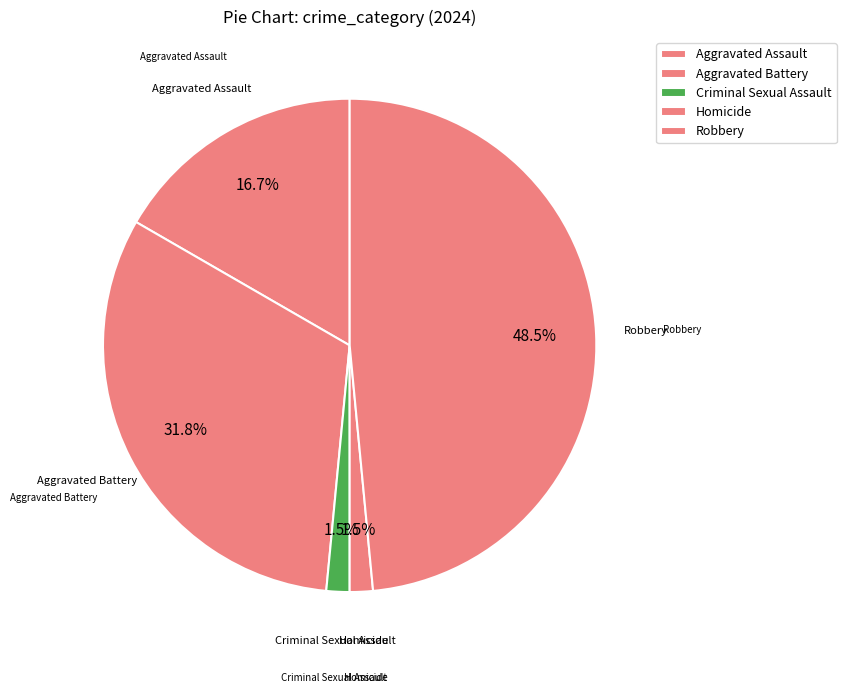

What is the ratio of the value at Aggravated Battery to the value at Homicide?

21.0